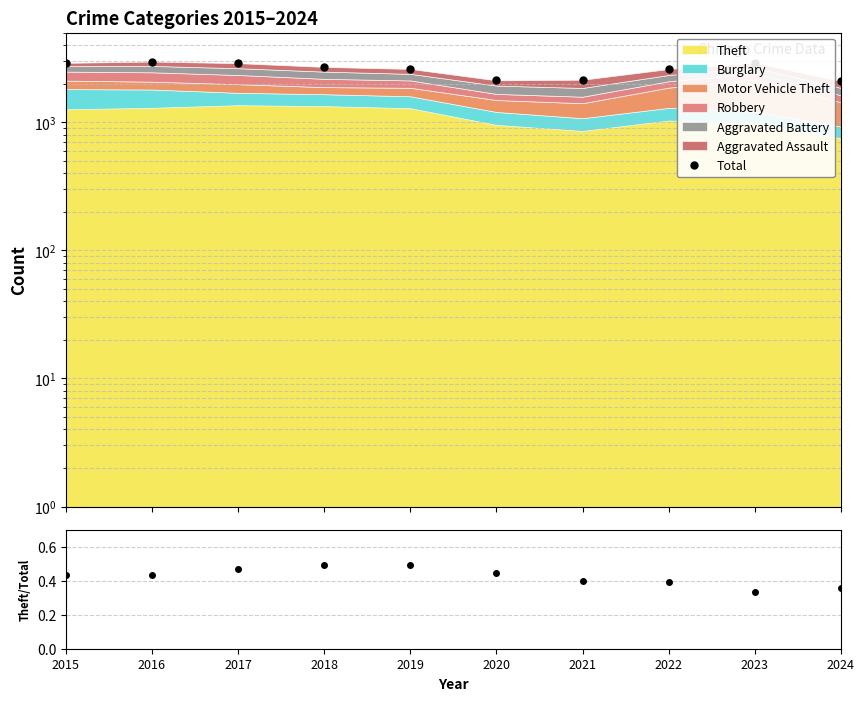

At which label is Theft/Total closest to 0?

2023